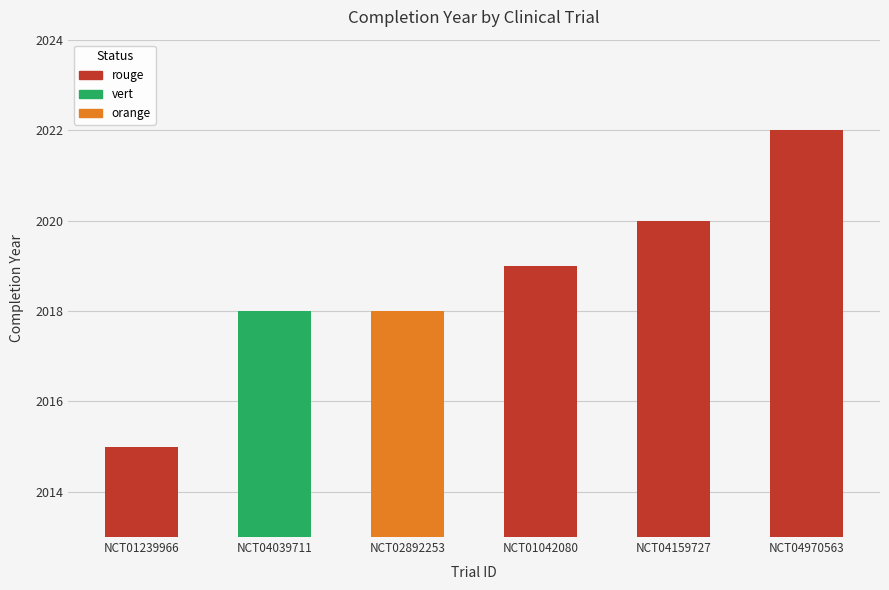

What is the change in value from NCT01239966 to NCT04159727?

+5